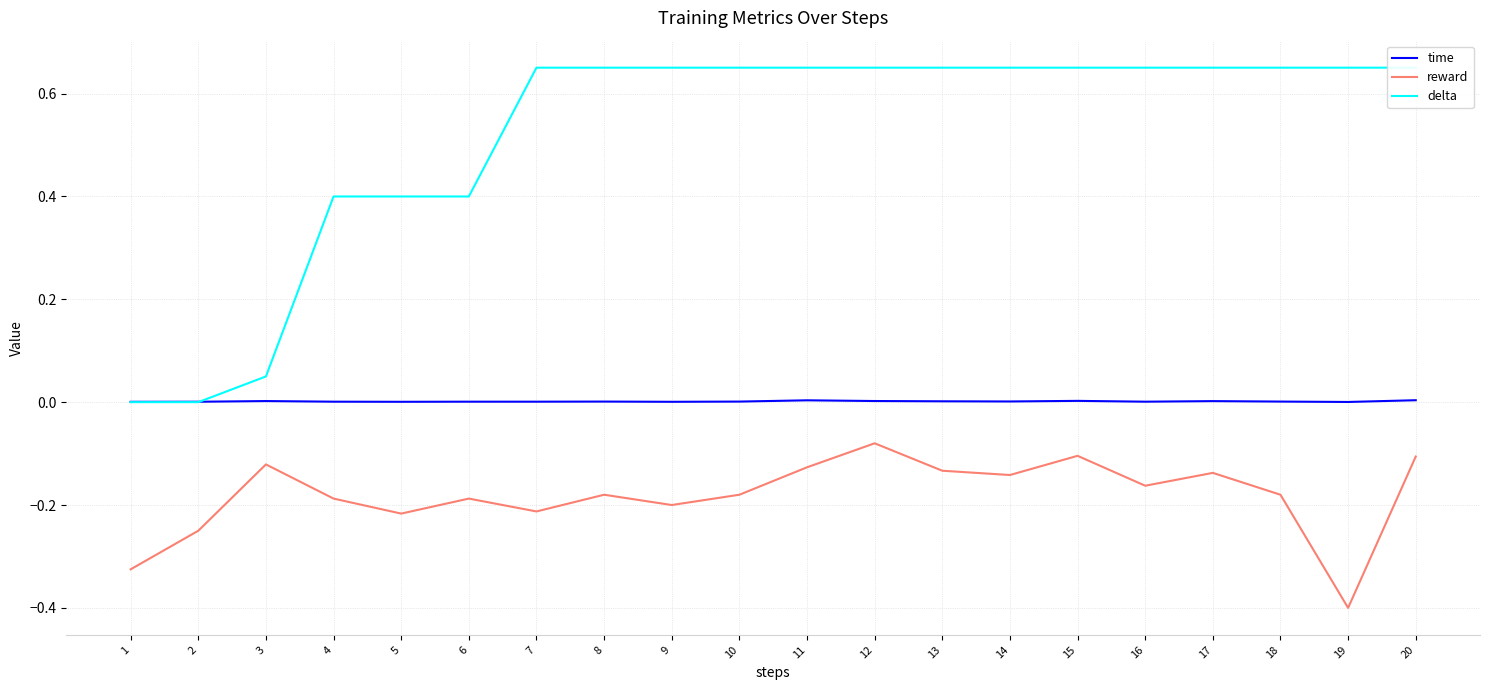

At which category is the sum across all series the highest?

12